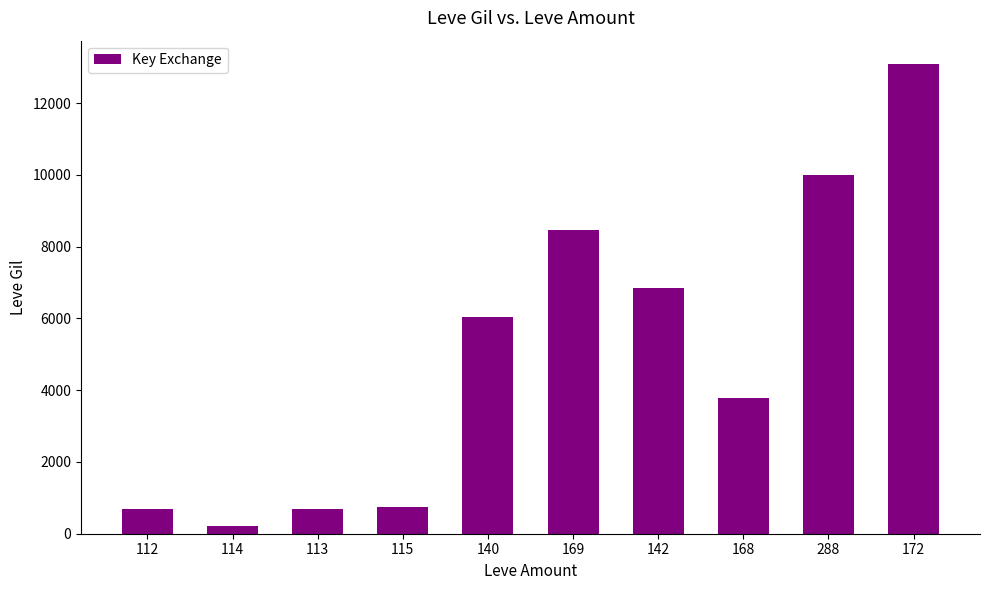

What position from the left is 168?

8